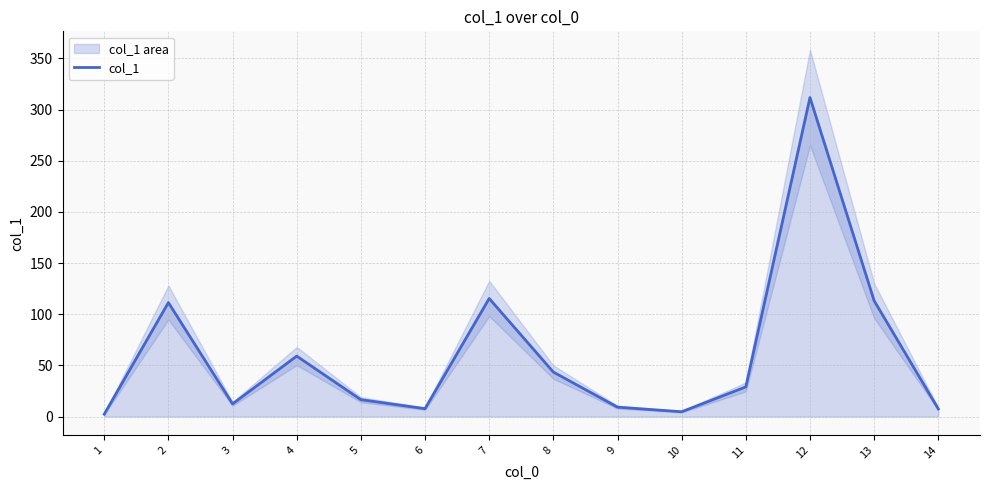

What is the difference between the maximum and minimum values?

309.5